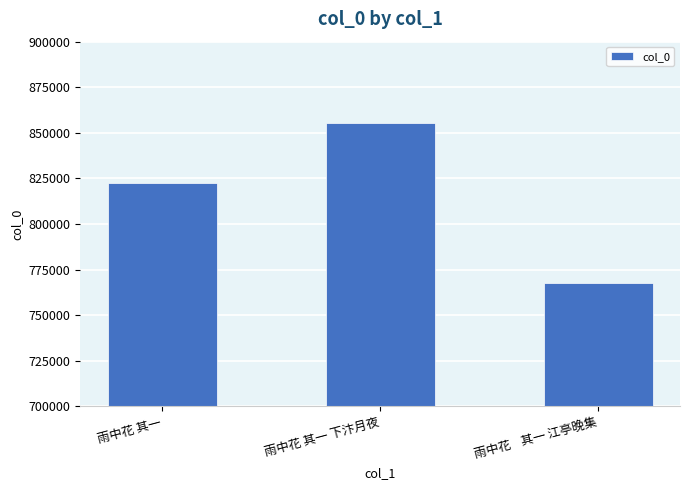

Does the chart contain any negative values?

No